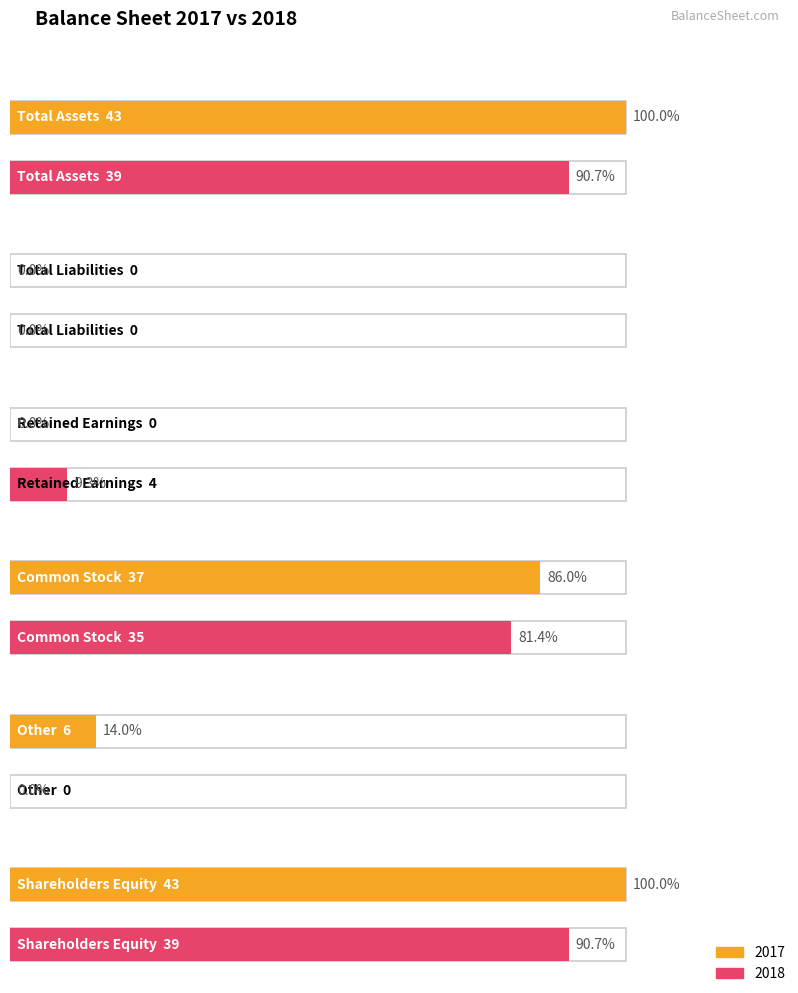

Between Common Stock and Retained Earnings, which is larger?

Common Stock